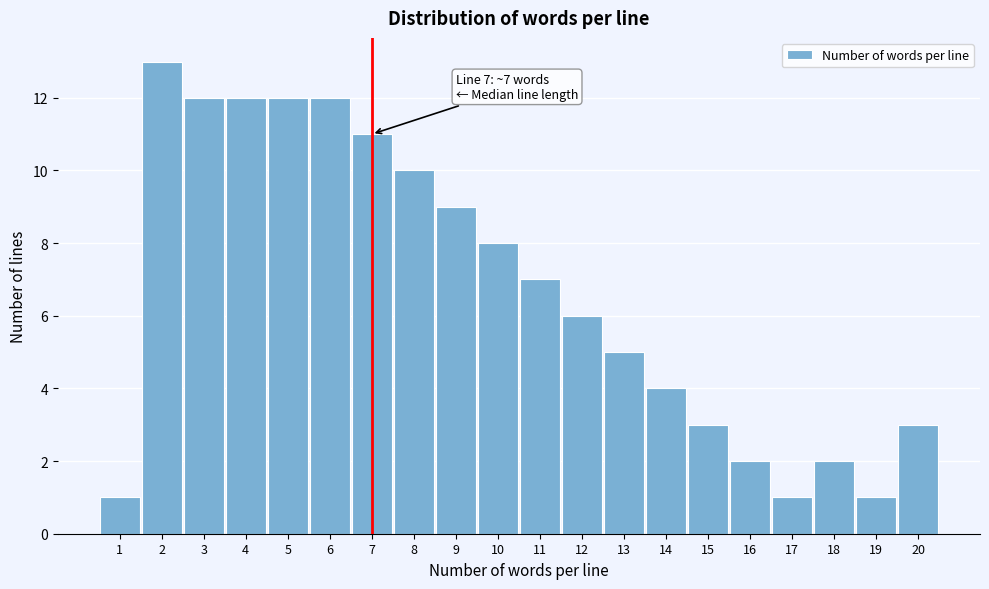

Which range on the x-axis has the tallest bar?

1.5 to 2.5